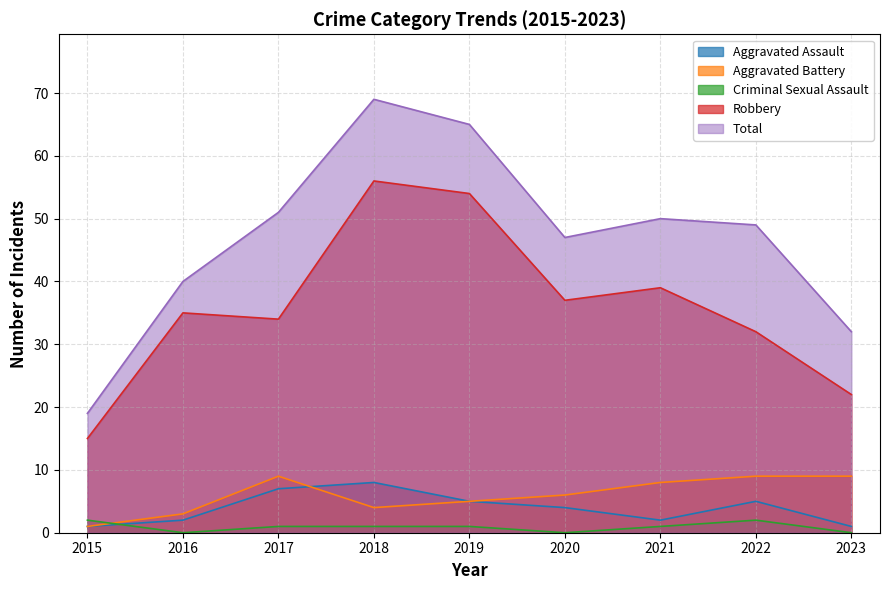

What is the sum of all Criminal Sexual Assault values?

8